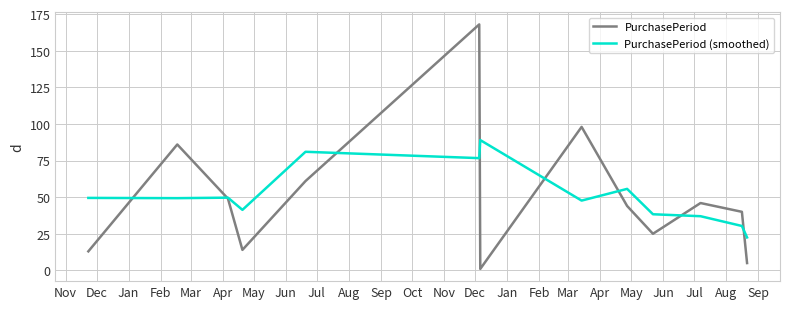

What is the minimum value for PurchasePeriod (smoothed)?

22.5